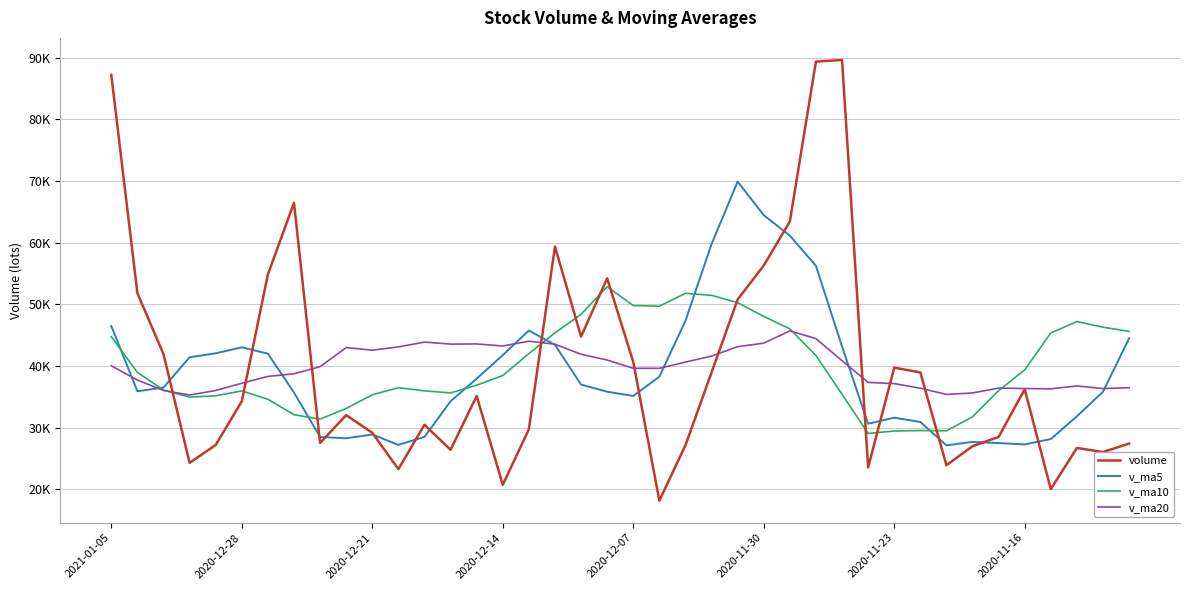

What are all the series names shown in the legend?

volume, v_ma5, v_ma10, v_ma20